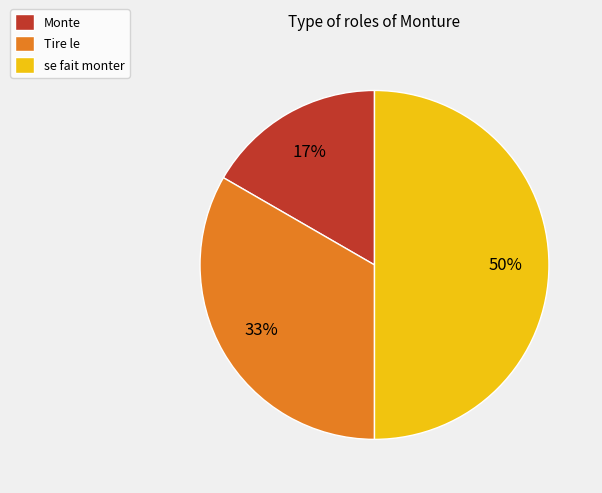

To the nearest percent, what is the difference between the se fait monter and Monte slice percentages?

33%